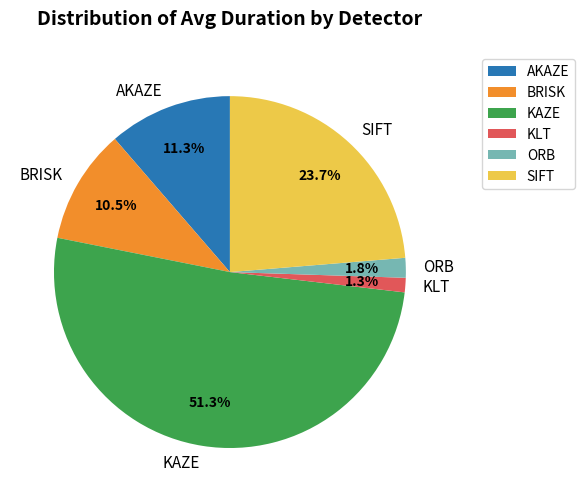

To the nearest percent, what is the average slice percentage?

17%